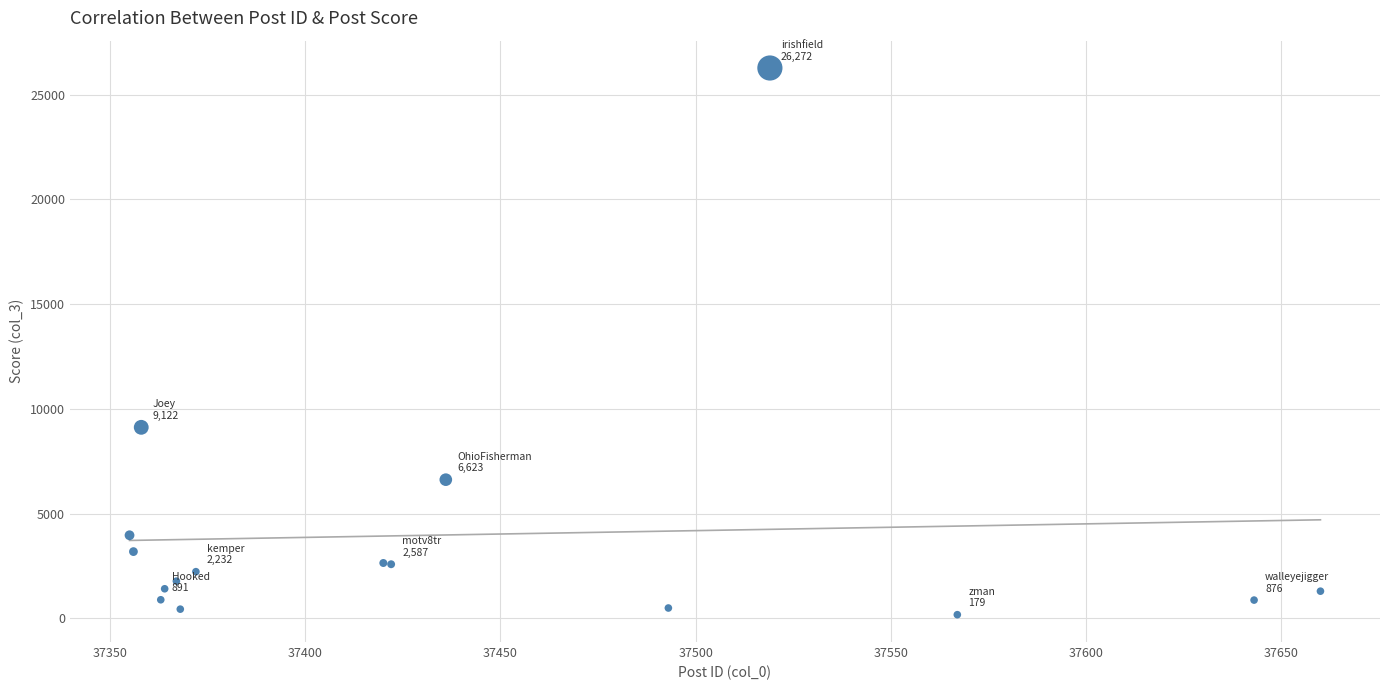

What Y value in the scatter plot is closest to 13225?

9122